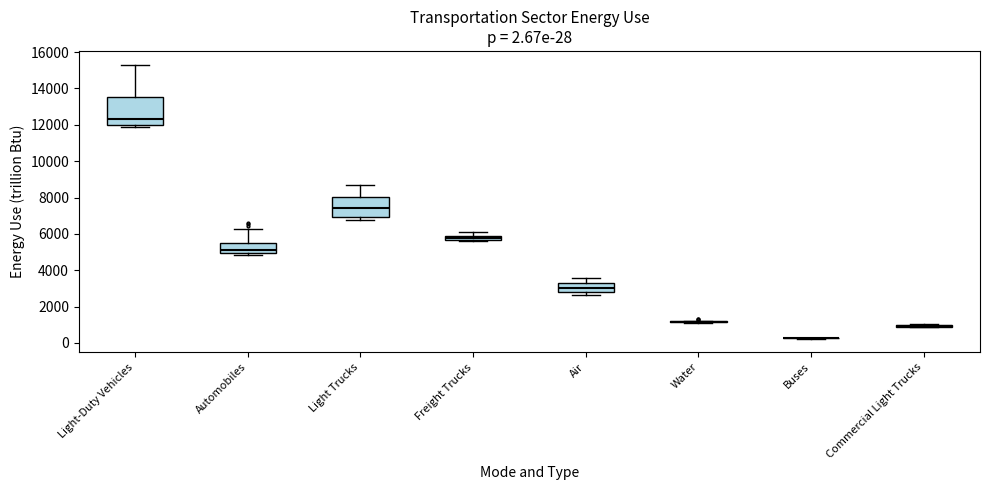

Comparing the boxes themselves (not the whiskers), which one is the tallest?

Light-Duty Vehicles